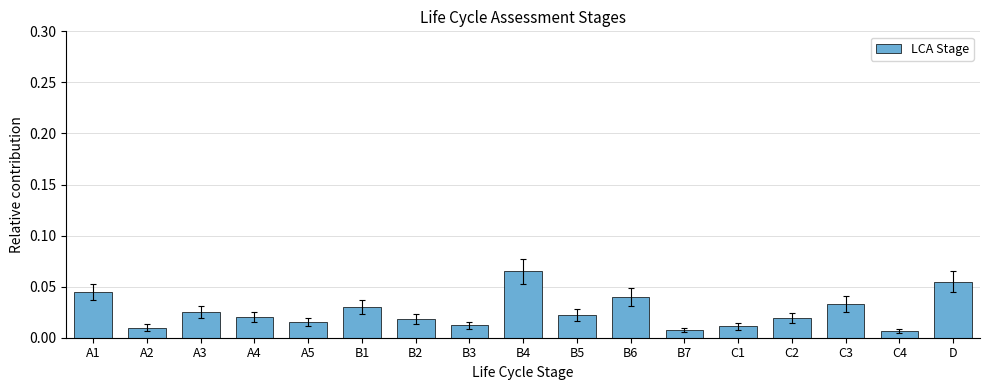

What is the sum of all values?

0.4